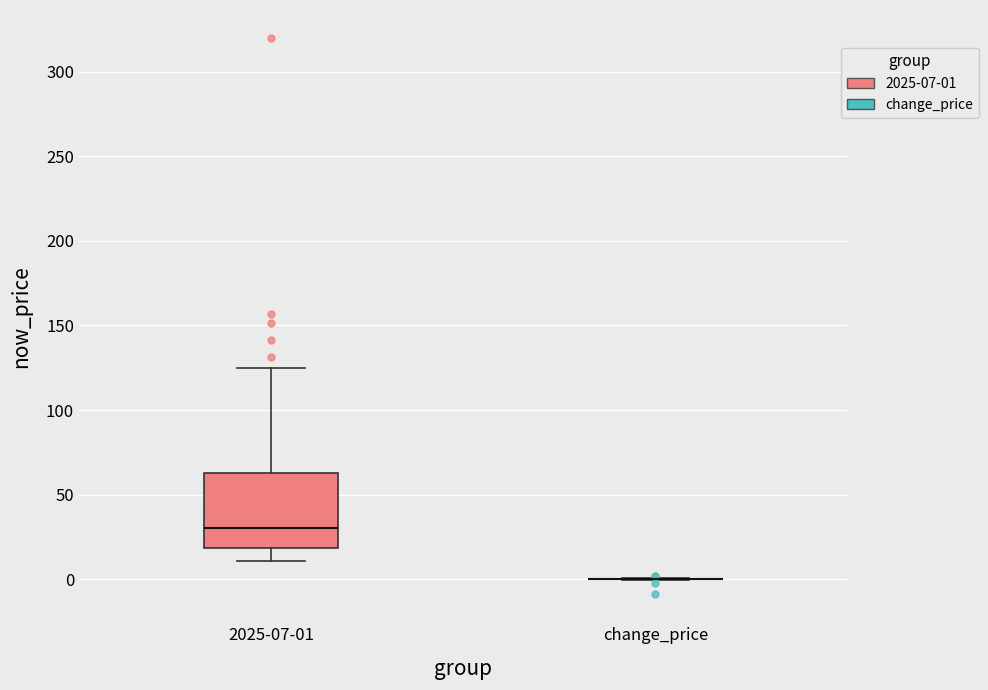

Comparing the boxes themselves (not the whiskers), which one is the tallest?

2025-07-01